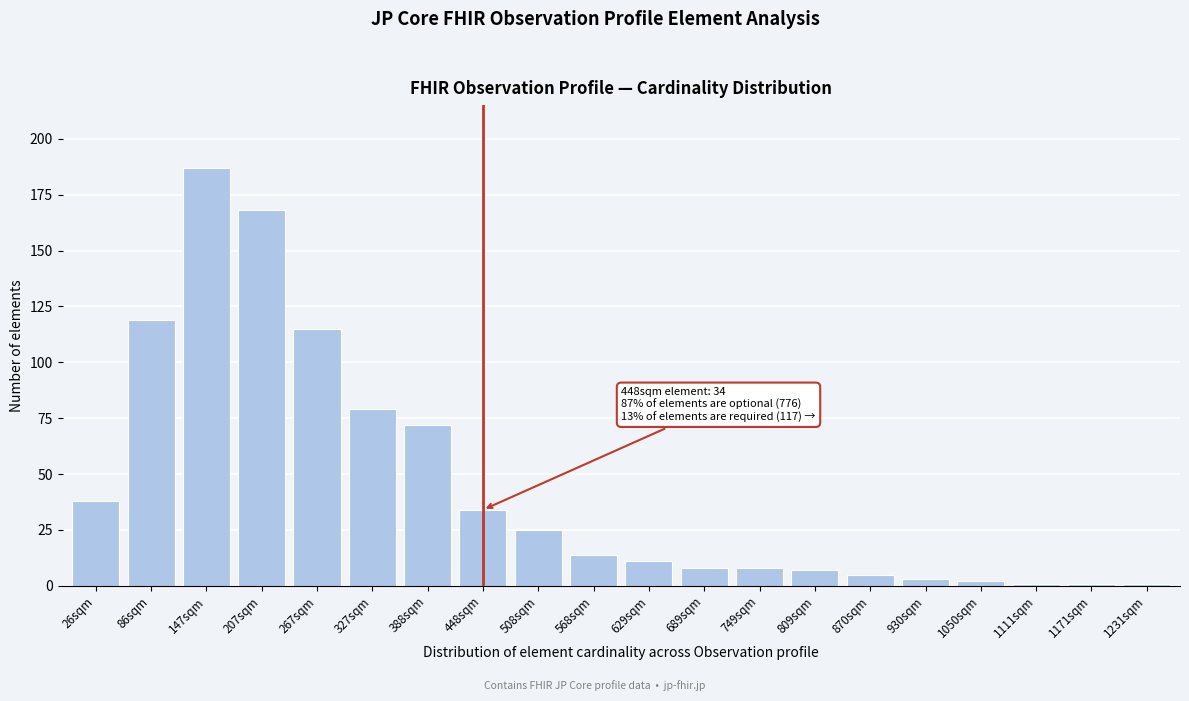

Reading left to right, what are all the values shown in this chart?

26sqm=38	86sqm=119	147sqm=187	207sqm=168	267sqm=115	327sqm=79	388sqm=72	448sqm=34	508sqm=25	568sqm=14	629sqm=11	689sqm=8	749sqm=8	809sqm=7	870sqm=5	930sqm=3	1050sqm=2	1111sqm=1	1171sqm=1	1231sqm=1